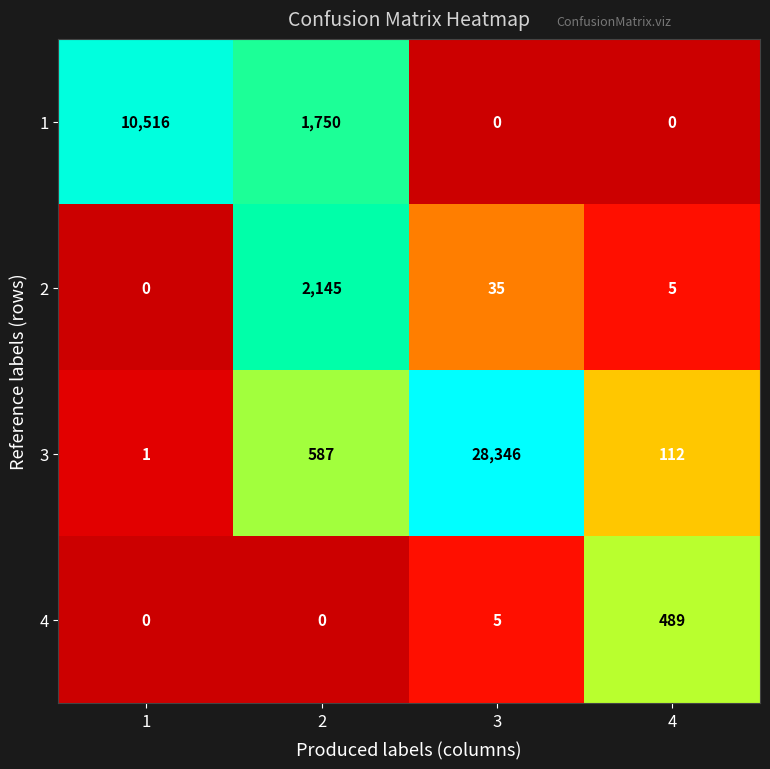

At which label is 4 closest to 244?

3